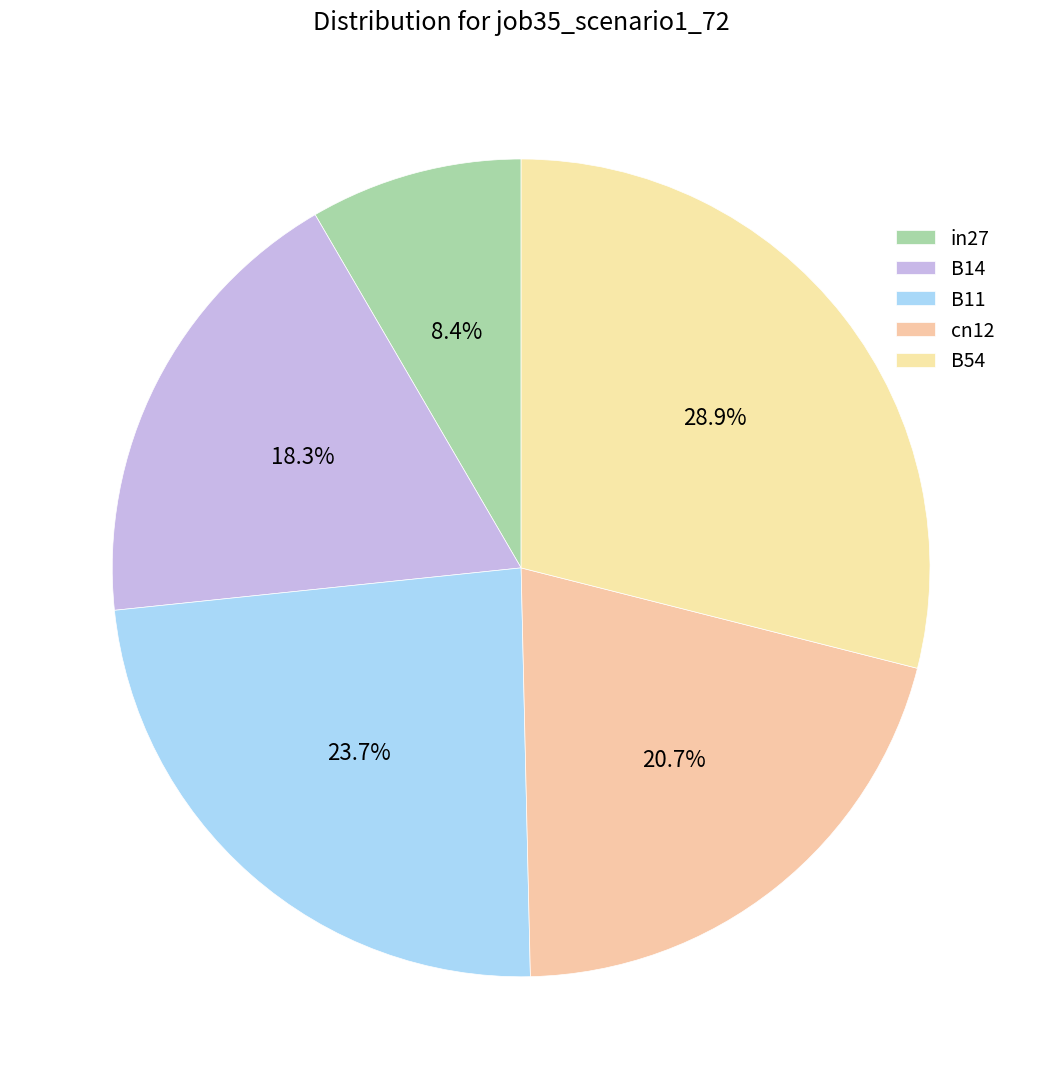

Which slice is the largest?

B54